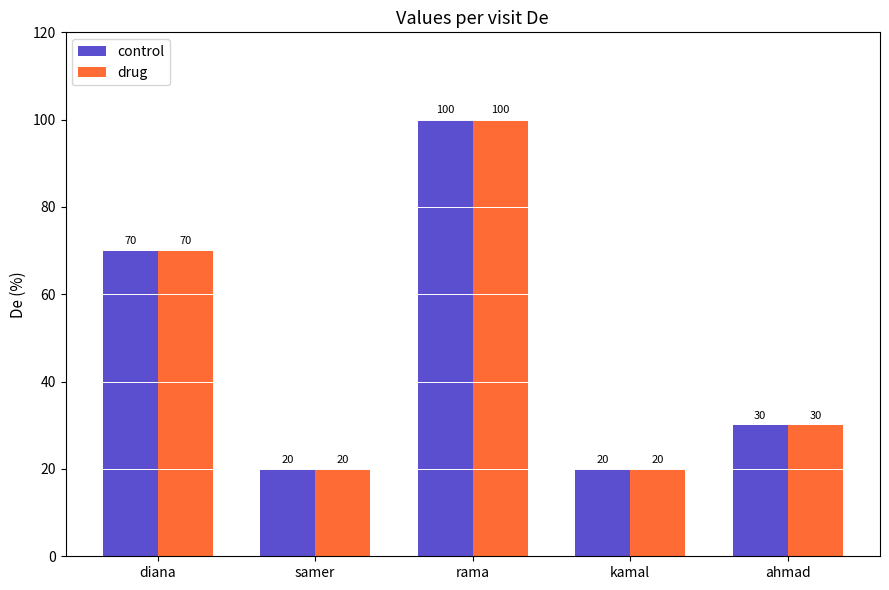

The control series shows 35 at kamal. True or false?

False